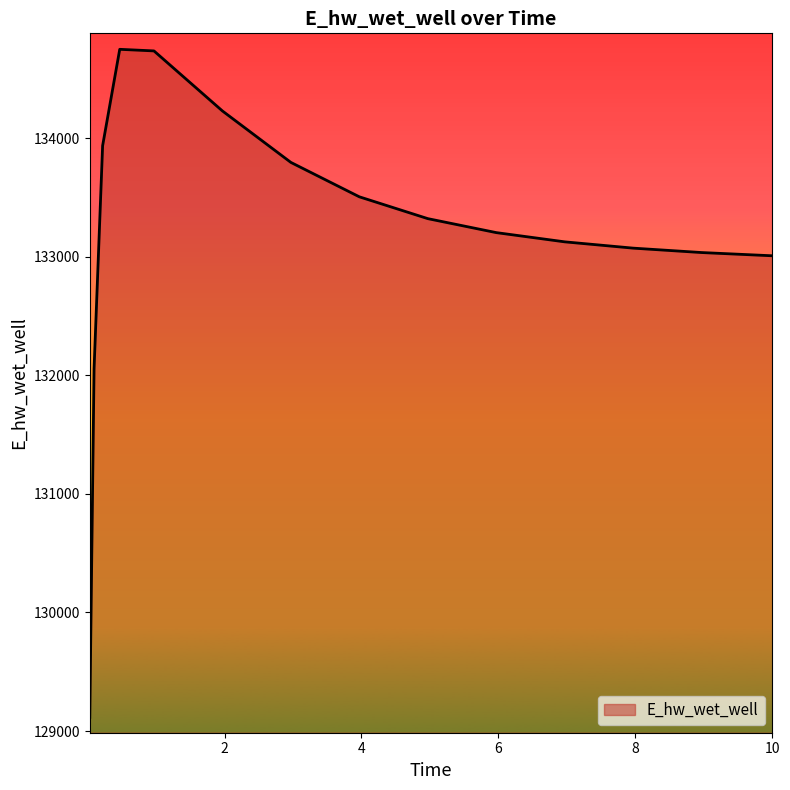

What is the minimum value shown in the chart?

129115.2